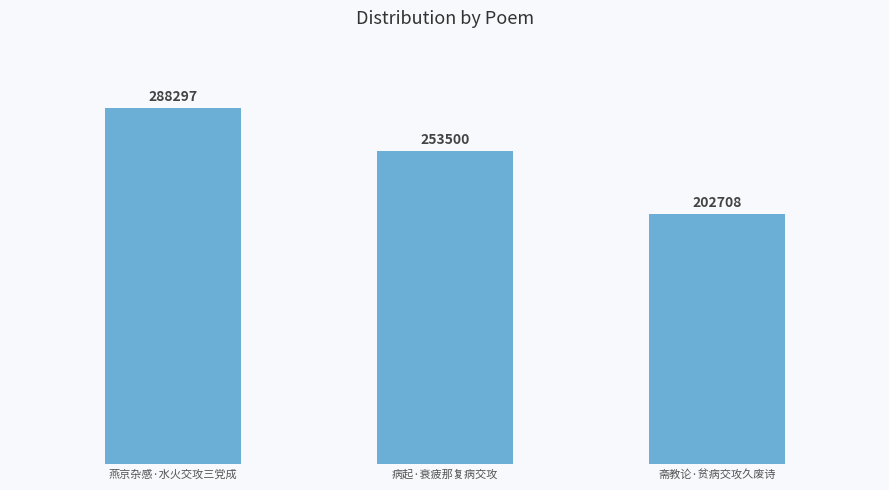

Are the bars horizontal?

No